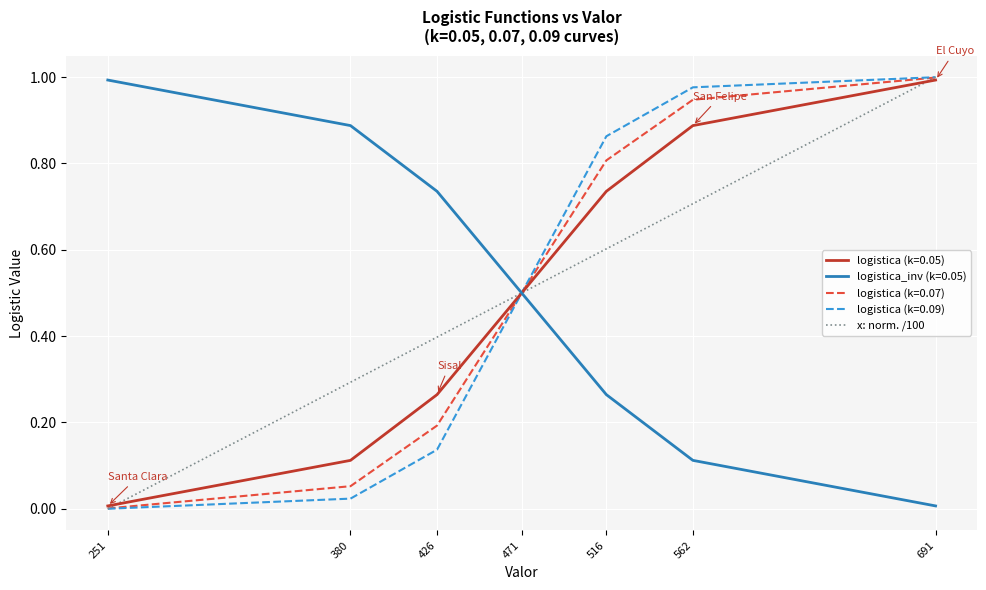

True or false: logistica (k=0.09) has a value of 0.0 at 380.

True